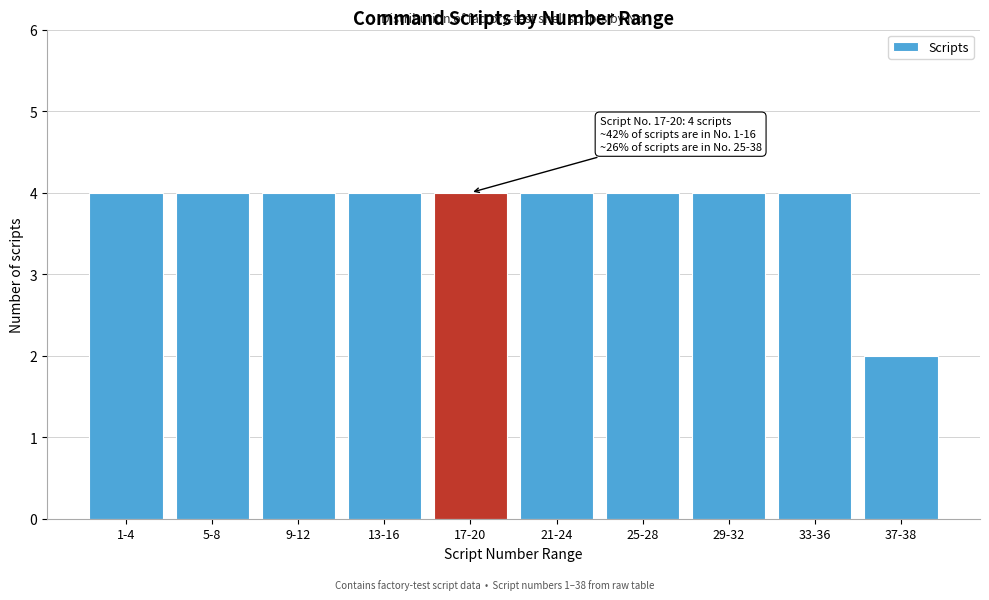

Reading left to right, transcribe all the data shown in this chart.

1-4=4	5-8=4	9-12=4	13-16=4	17-20=4	21-24=4	25-28=4	29-32=4	33-36=4	37-38=2